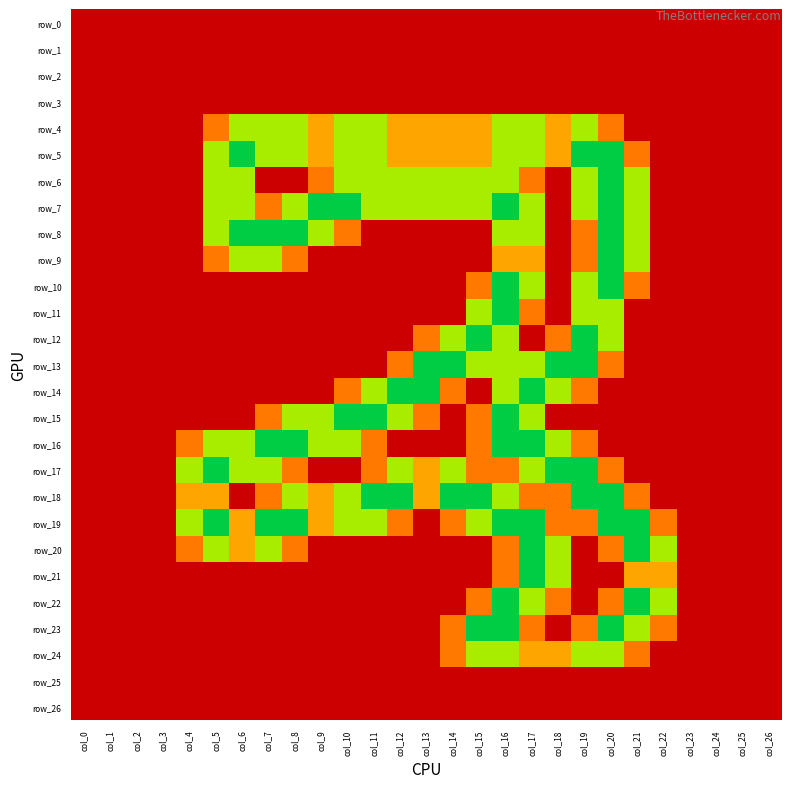

Reading left to right, transcribe all the data shown in this chart.

row_0: 0.0	0.0	0.0	0.0	0.0	0.0	0.0	0.0	0.0	0.0	0.0	0.0	0.0	0.0	0.0	0.0	0.0	0.0	0.0	0.0	0.0	0.0	0.0	0.0	0.0	0.0	0.0
row_1: 0.0	0.0	0.0	0.0	0.0	0.0	0.0	0.0	0.0	0.0	0.0	0.0	0.0	0.0	0.0	0.0	0.0	0.0	0.0	0.0	0.0	0.0	0.0	0.0	0.0	0.0	0.0
row_2: 0.0	0.0	0.0	0.0	0.0	0.0	0.0	0.0	0.0	0.0	0.0	0.0	0.0	0.0	0.0	0.0	0.0	0.0	0.0	0.0	0.0	0.0	0.0	0.0	0.0	0.0	0.0
row_3: 0.0	0.0	0.0	0.0	0.0	0.0	0.0	0.0	0.0	0.0	0.0	0.0	0.0	0.0	0.0	0.0	0.0	0.0	0.0	0.0	0.0	0.0	0.0	0.0	0.0	0.0	0.0
row_4: 0.0	0.0	0.0	0.0	0.0	0.8	1.5	1.5	1.5	1.0	1.5	1.5	1.0	1.0	1.0	1.0	1.5	1.5	1.0	1.5	0.8	0.0	0.0	0.0	0.0	0.0	0.0
row_5: 0.0	0.0	0.0	0.0	0.0	1.5	2.0	1.5	1.5	1.0	1.5	1.5	1.0	1.0	1.0	1.0	1.5	1.5	1.0	2.0	2.0	0.8	0.0	0.0	0.0	0.0	0.0
row_6: 0.0	0.0	0.0	0.0	0.0	1.5	1.5	0.0	0.0	0.8	1.5	1.5	1.5	1.5	1.5	1.5	1.5	0.8	0.0	1.5	2.0	1.5	0.0	0.0	0.0	0.0	0.0
row_7: 0.0	0.0	0.0	0.0	0.0	1.5	1.5	0.8	1.5	2.0	2.0	1.5	1.5	1.5	1.5	1.5	2.0	1.5	0.0	1.5	2.0	1.5	0.0	0.0	0.0	0.0	0.0
row_8: 0.0	0.0	0.0	0.0	0.0	1.5	2.0	2.0	2.0	1.5	0.8	0.0	0.0	0.0	0.0	0.0	1.5	1.5	0.0	0.8	2.0	1.5	0.0	0.0	0.0	0.0	0.0
row_9: 0.0	0.0	0.0	0.0	0.0	0.8	1.5	1.5	0.8	0.0	0.0	0.0	0.0	0.0	0.0	0.0	1.0	1.0	0.0	0.8	2.0	1.5	0.0	0.0	0.0	0.0	0.0
row_10: 0.0	0.0	0.0	0.0	0.0	0.0	0.0	0.0	0.0	0.0	0.0	0.0	0.0	0.0	0.0	0.8	2.0	1.5	0.0	1.5	2.0	0.8	0.0	0.0	0.0	0.0	0.0
row_11: 0.0	0.0	0.0	0.0	0.0	0.0	0.0	0.0	0.0	0.0	0.0	0.0	0.0	0.0	0.0	1.5	2.0	0.8	0.0	1.5	1.5	0.0	0.0	0.0	0.0	0.0	0.0
row_12: 0.0	0.0	0.0	0.0	0.0	0.0	0.0	0.0	0.0	0.0	0.0	0.0	0.0	0.8	1.5	2.0	1.5	0.0	0.8	2.0	1.5	0.0	0.0	0.0	0.0	0.0	0.0
row_13: 0.0	0.0	0.0	0.0	0.0	0.0	0.0	0.0	0.0	0.0	0.0	0.0	0.8	2.0	2.0	1.5	1.5	1.5	2.0	2.0	0.8	0.0	0.0	0.0	0.0	0.0	0.0
row_14: 0.0	0.0	0.0	0.0	0.0	0.0	0.0	0.0	0.0	0.0	0.8	1.5	2.0	2.0	0.8	0.0	1.5	2.0	1.5	0.8	0.0	0.0	0.0	0.0	0.0	0.0	0.0
row_15: 0.0	0.0	0.0	0.0	0.0	0.0	0.0	0.8	1.5	1.5	2.0	2.0	1.5	0.8	0.0	0.8	2.0	1.5	0.0	0.0	0.0	0.0	0.0	0.0	0.0	0.0	0.0
row_16: 0.0	0.0	0.0	0.0	0.8	1.5	1.5	2.0	2.0	1.5	1.5	0.8	0.0	0.0	0.0	0.8	2.0	2.0	1.5	0.8	0.0	0.0	0.0	0.0	0.0	0.0	0.0
row_17: 0.0	0.0	0.0	0.0	1.5	2.0	1.5	1.5	0.8	0.0	0.0	0.8	1.5	1.0	1.5	0.8	0.8	1.5	2.0	2.0	0.8	0.0	0.0	0.0	0.0	0.0	0.0
row_18: 0.0	0.0	0.0	0.0	1.0	1.0	0.0	0.8	1.5	1.0	1.5	2.0	2.0	1.0	2.0	2.0	1.5	0.8	0.8	2.0	2.0	0.8	0.0	0.0	0.0	0.0	0.0
row_19: 0.0	0.0	0.0	0.0	1.5	2.0	1.0	2.0	2.0	1.0	1.5	1.5	0.8	0.0	0.8	1.5	2.0	2.0	0.8	0.8	2.0	2.0	0.8	0.0	0.0	0.0	0.0
row_20: 0.0	0.0	0.0	0.0	0.8	1.5	1.0	1.5	0.8	0.0	0.0	0.0	0.0	0.0	0.0	0.0	0.8	2.0	1.5	0.0	0.8	2.0	1.5	0.0	0.0	0.0	0.0
row_21: 0.0	0.0	0.0	0.0	0.0	0.0	0.0	0.0	0.0	0.0	0.0	0.0	0.0	0.0	0.0	0.0	0.8	2.0	1.5	0.0	0.0	1.0	1.0	0.0	0.0	0.0	0.0
row_22: 0.0	0.0	0.0	0.0	0.0	0.0	0.0	0.0	0.0	0.0	0.0	0.0	0.0	0.0	0.0	0.8	2.0	1.5	0.8	0.0	0.8	2.0	1.5	0.0	0.0	0.0	0.0
row_23: 0.0	0.0	0.0	0.0	0.0	0.0	0.0	0.0	0.0	0.0	0.0	0.0	0.0	0.0	0.8	2.0	2.0	0.8	0.0	0.8	2.0	1.5	0.8	0.0	0.0	0.0	0.0
row_24: 0.0	0.0	0.0	0.0	0.0	0.0	0.0	0.0	0.0	0.0	0.0	0.0	0.0	0.0	0.8	1.5	1.5	1.0	1.0	1.5	1.5	0.8	0.0	0.0	0.0	0.0	0.0
row_25: 0.0	0.0	0.0	0.0	0.0	0.0	0.0	0.0	0.0	0.0	0.0	0.0	0.0	0.0	0.0	0.0	0.0	0.0	0.0	0.0	0.0	0.0	0.0	0.0	0.0	0.0	0.0
row_26: 0.0	0.0	0.0	0.0	0.0	0.0	0.0	0.0	0.0	0.0	0.0	0.0	0.0	0.0	0.0	0.0	0.0	0.0	0.0	0.0	0.0	0.0	0.0	0.0	0.0	0.0	0.0